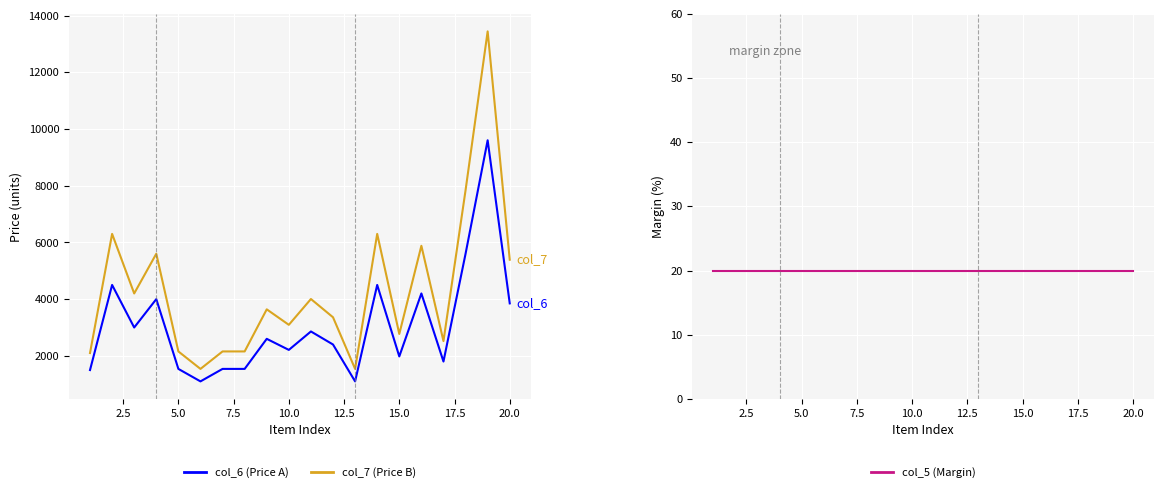

Reading left to right, extract all data points from this chart.

col_6 (Price A): 1500	4500	3000	4000	1540	1100	1540	1540	2600	2210	2860	2400	1100	4500	1980	4200	1800	5600	9600	3850
col_7 (Price B): 2100	6300	4200	5600	2156	1540	2156	2156	3640	3094	4004	3360	1540	6300	2772	5880	2520	7840	13440	5390
col_5 (Margin): 20	20	20	20	20	20	20	20	20	20	20	20	20	20	20	20	20	20	20	20